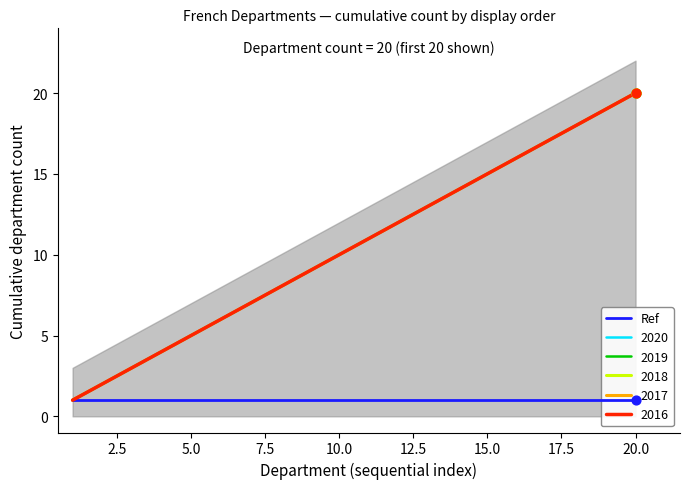

Which series has the largest Y range (max minus min)?

2020